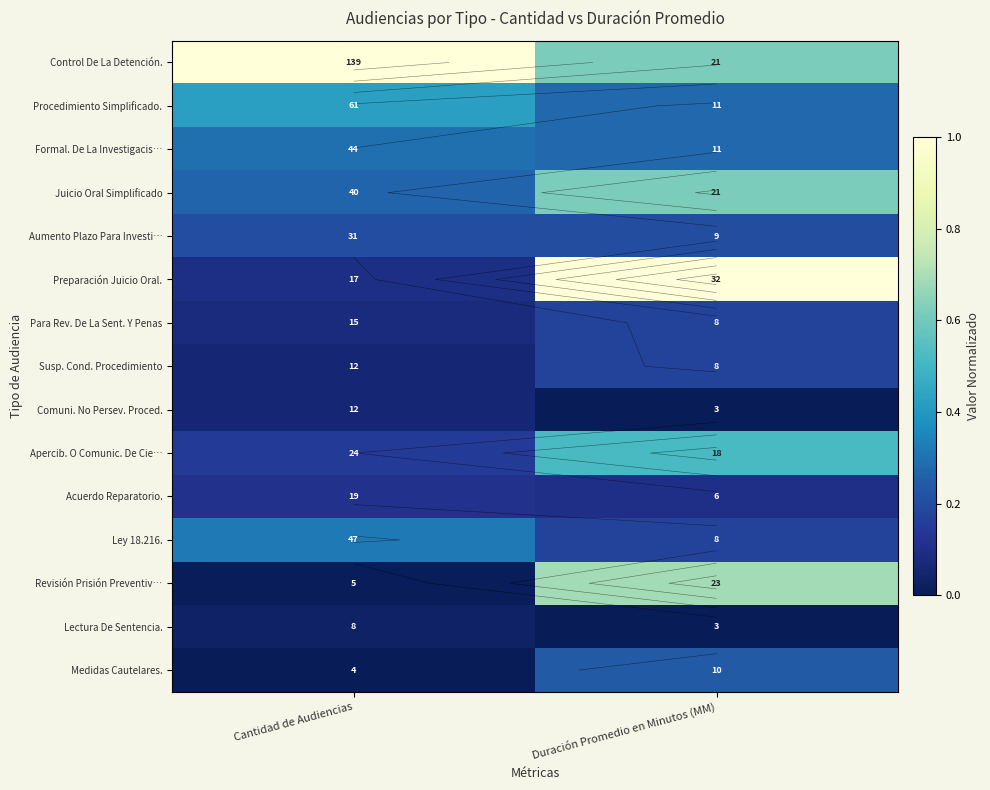

Which series has the largest total across all categories?

Control De La Detención.